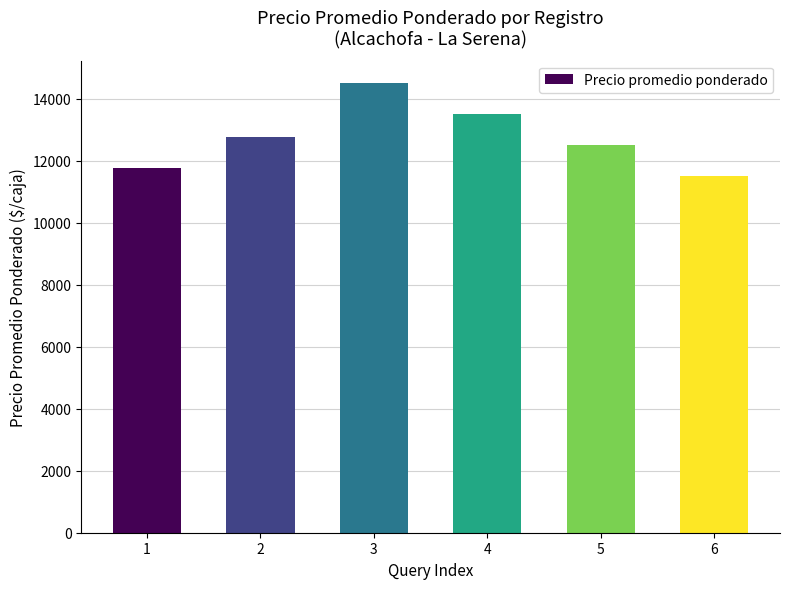

How many data points are less than 12750?

3